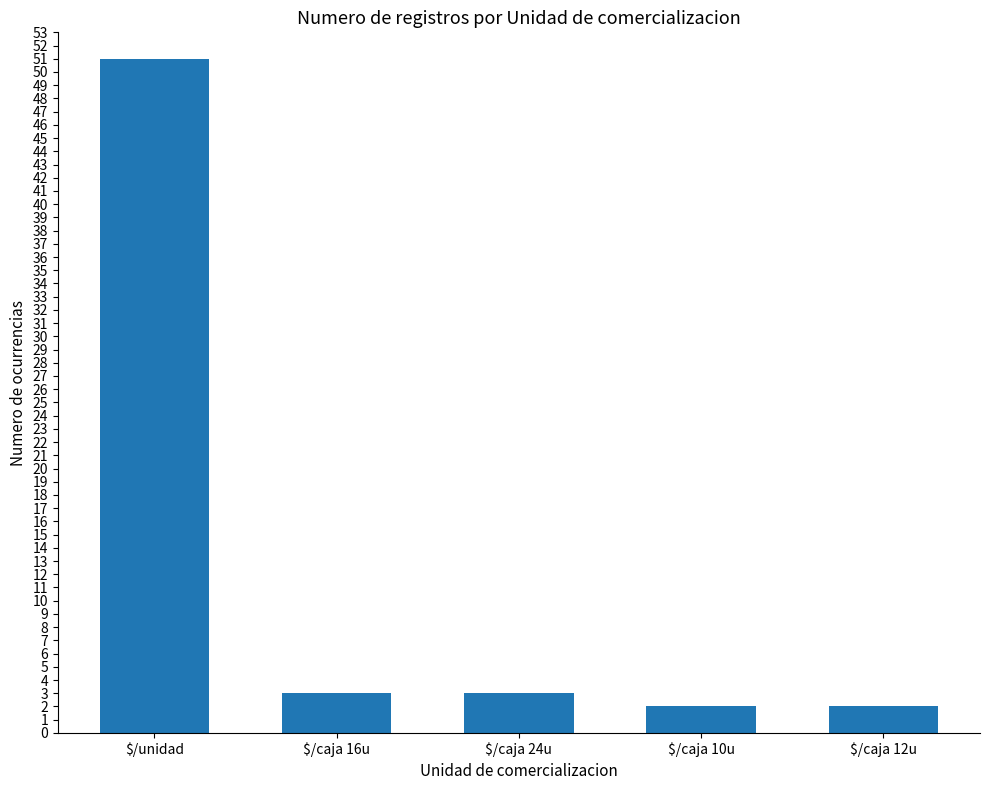

How many bars are there in total?

5